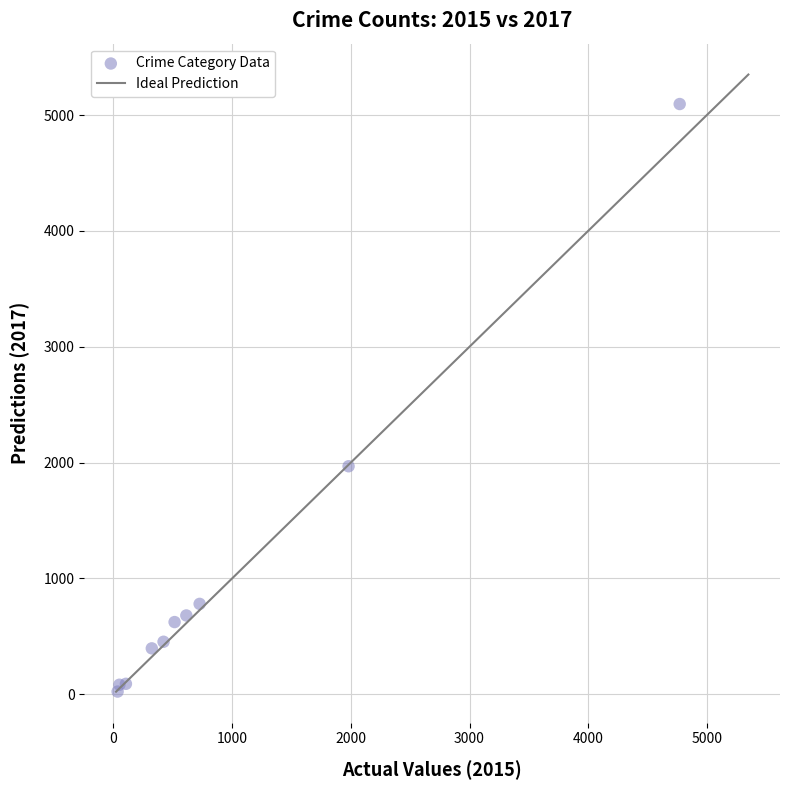

What Y value in the scatter plot is closest to 2559?

1968